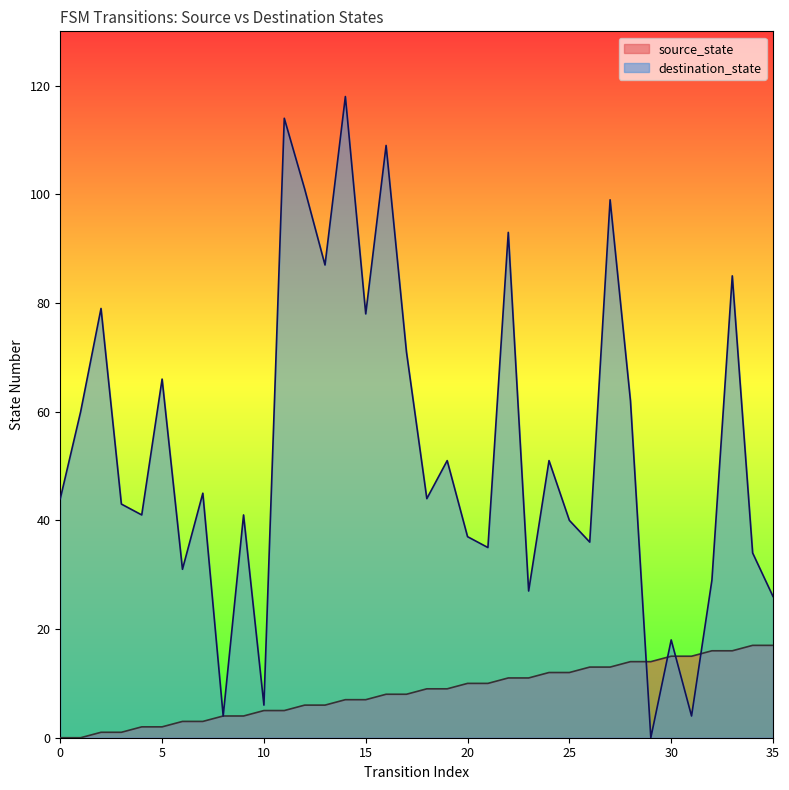

How many categories are shown in the chart?

36